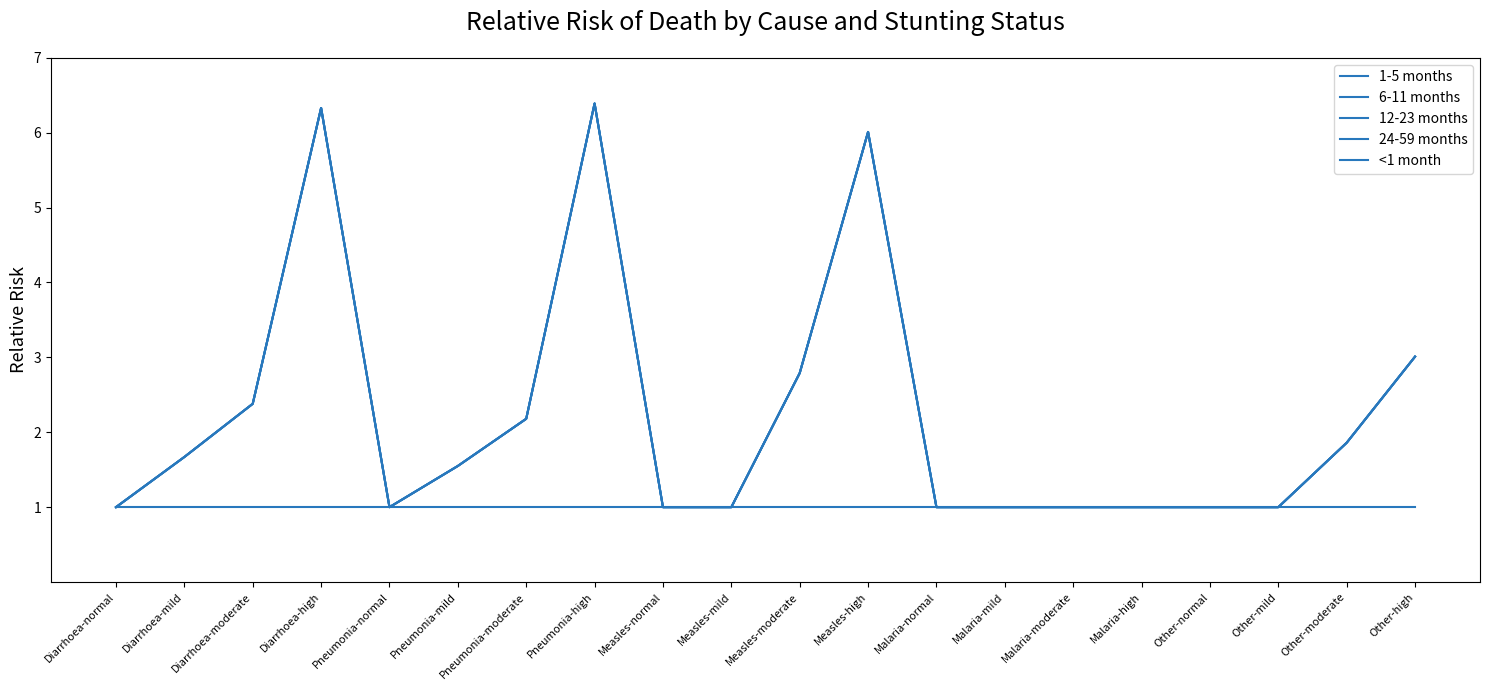

What is the total value across all series at Malaria-high?

5.0